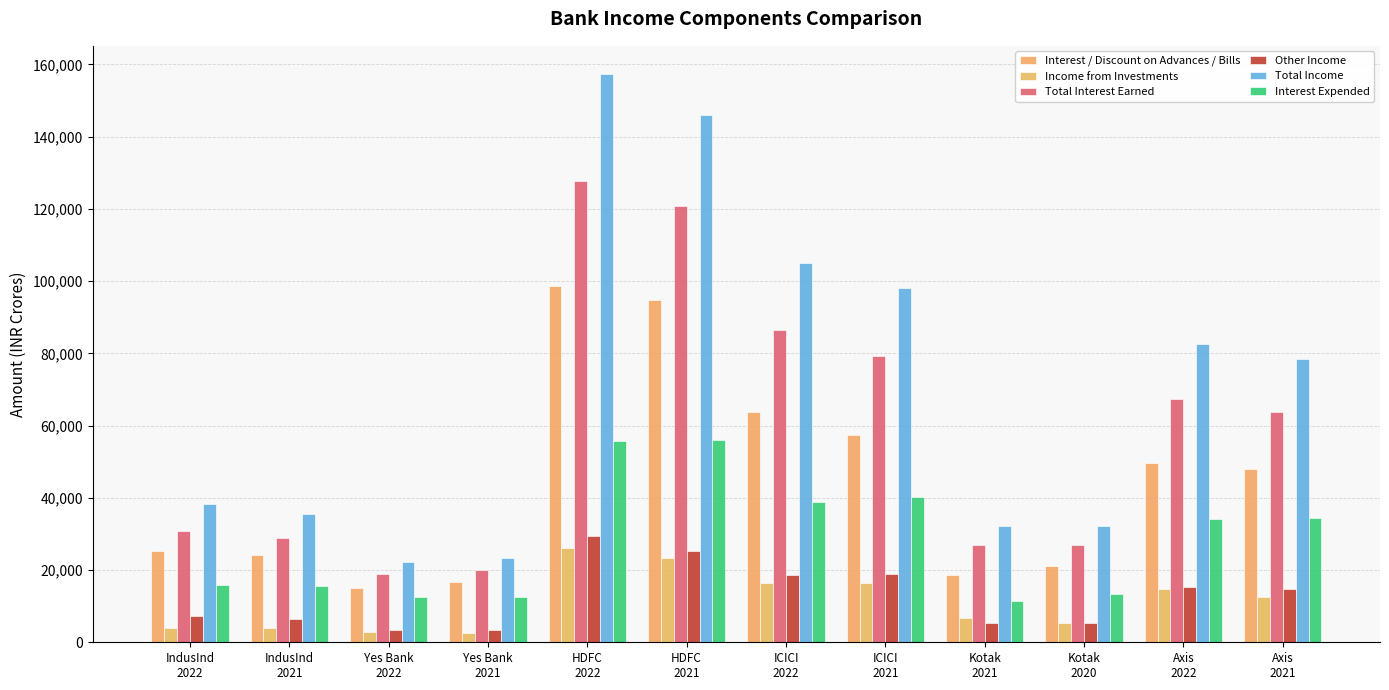

How many values in the Income from Investments series are below 12558?

6